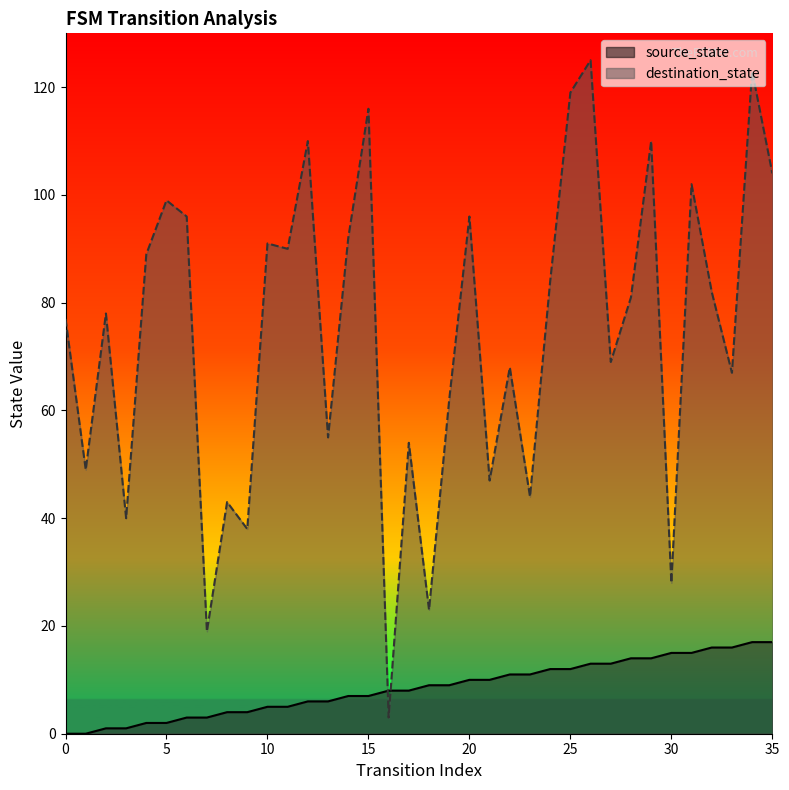

Which label corresponds to the largest value in the chart?

26